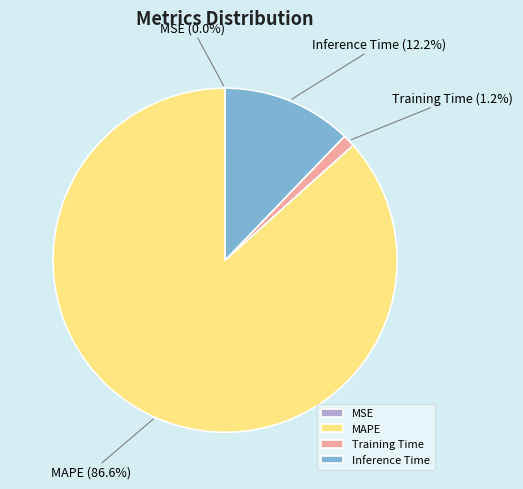

What percentage do Inference Time and MAPE together represent?

98.8%